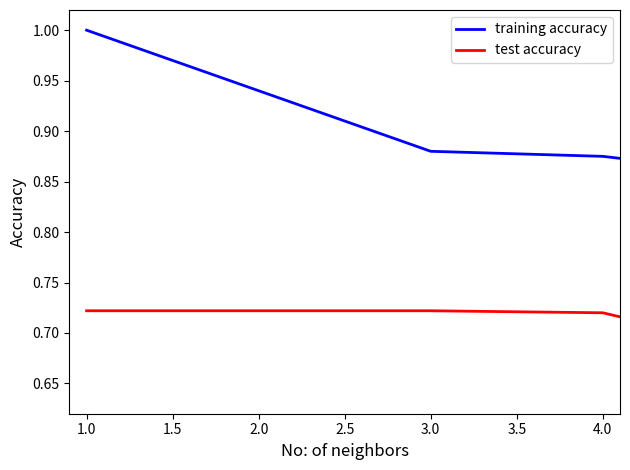

Does the chart display data point markers on the line(s)?

No